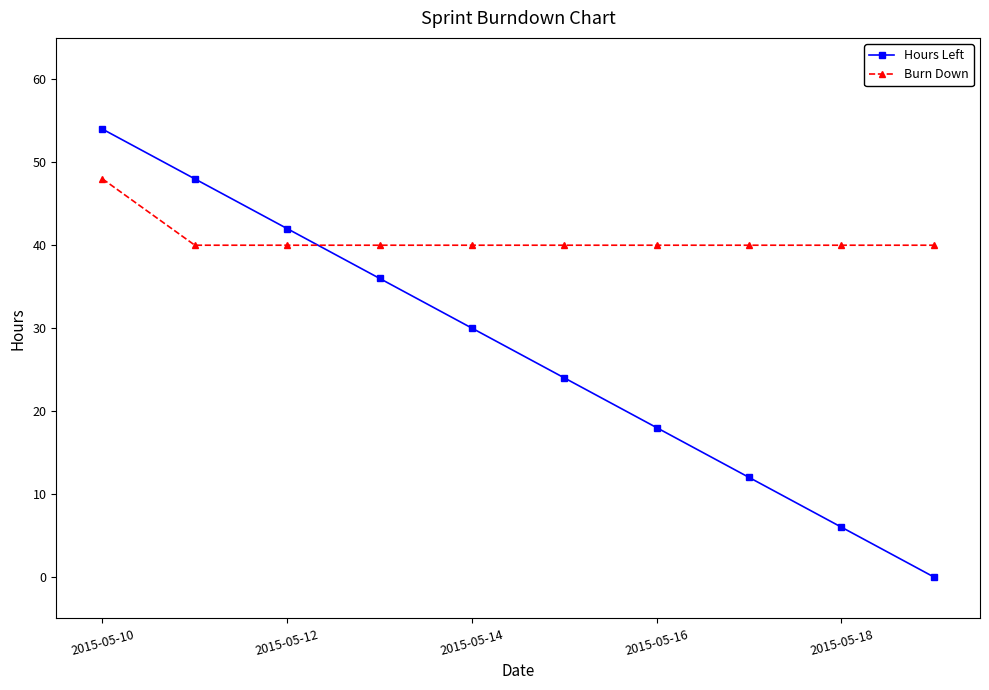

Which series has the widest spread of values?

Hours Left